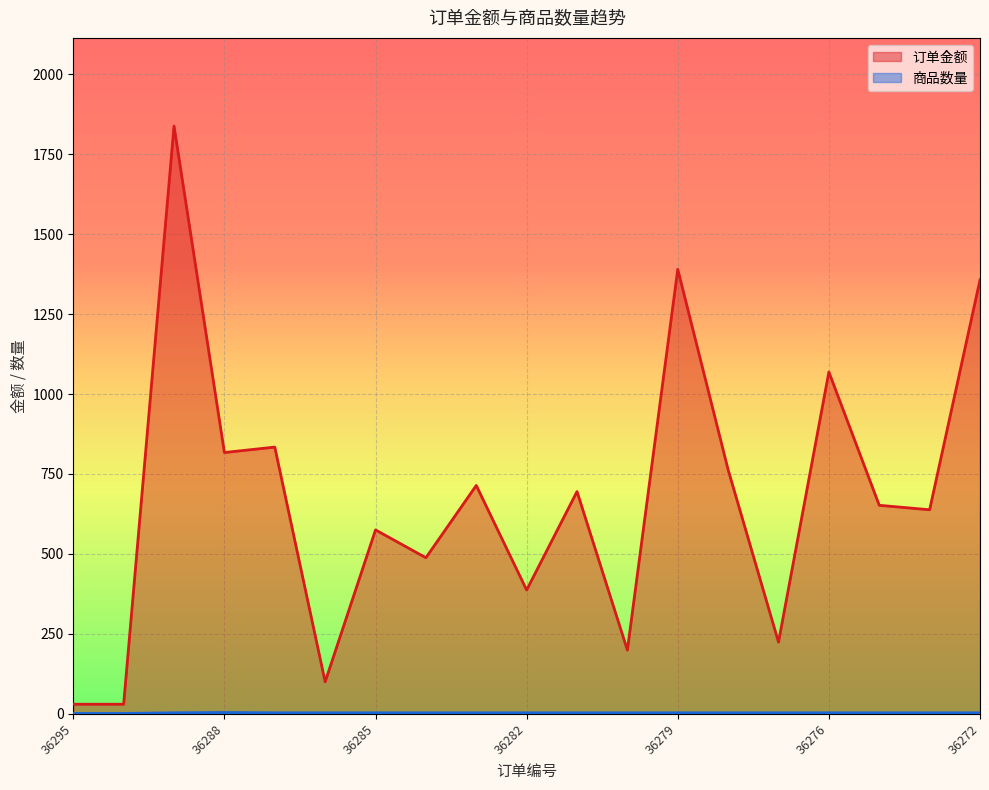

What is the average value of the 订单金额 series?

673.7